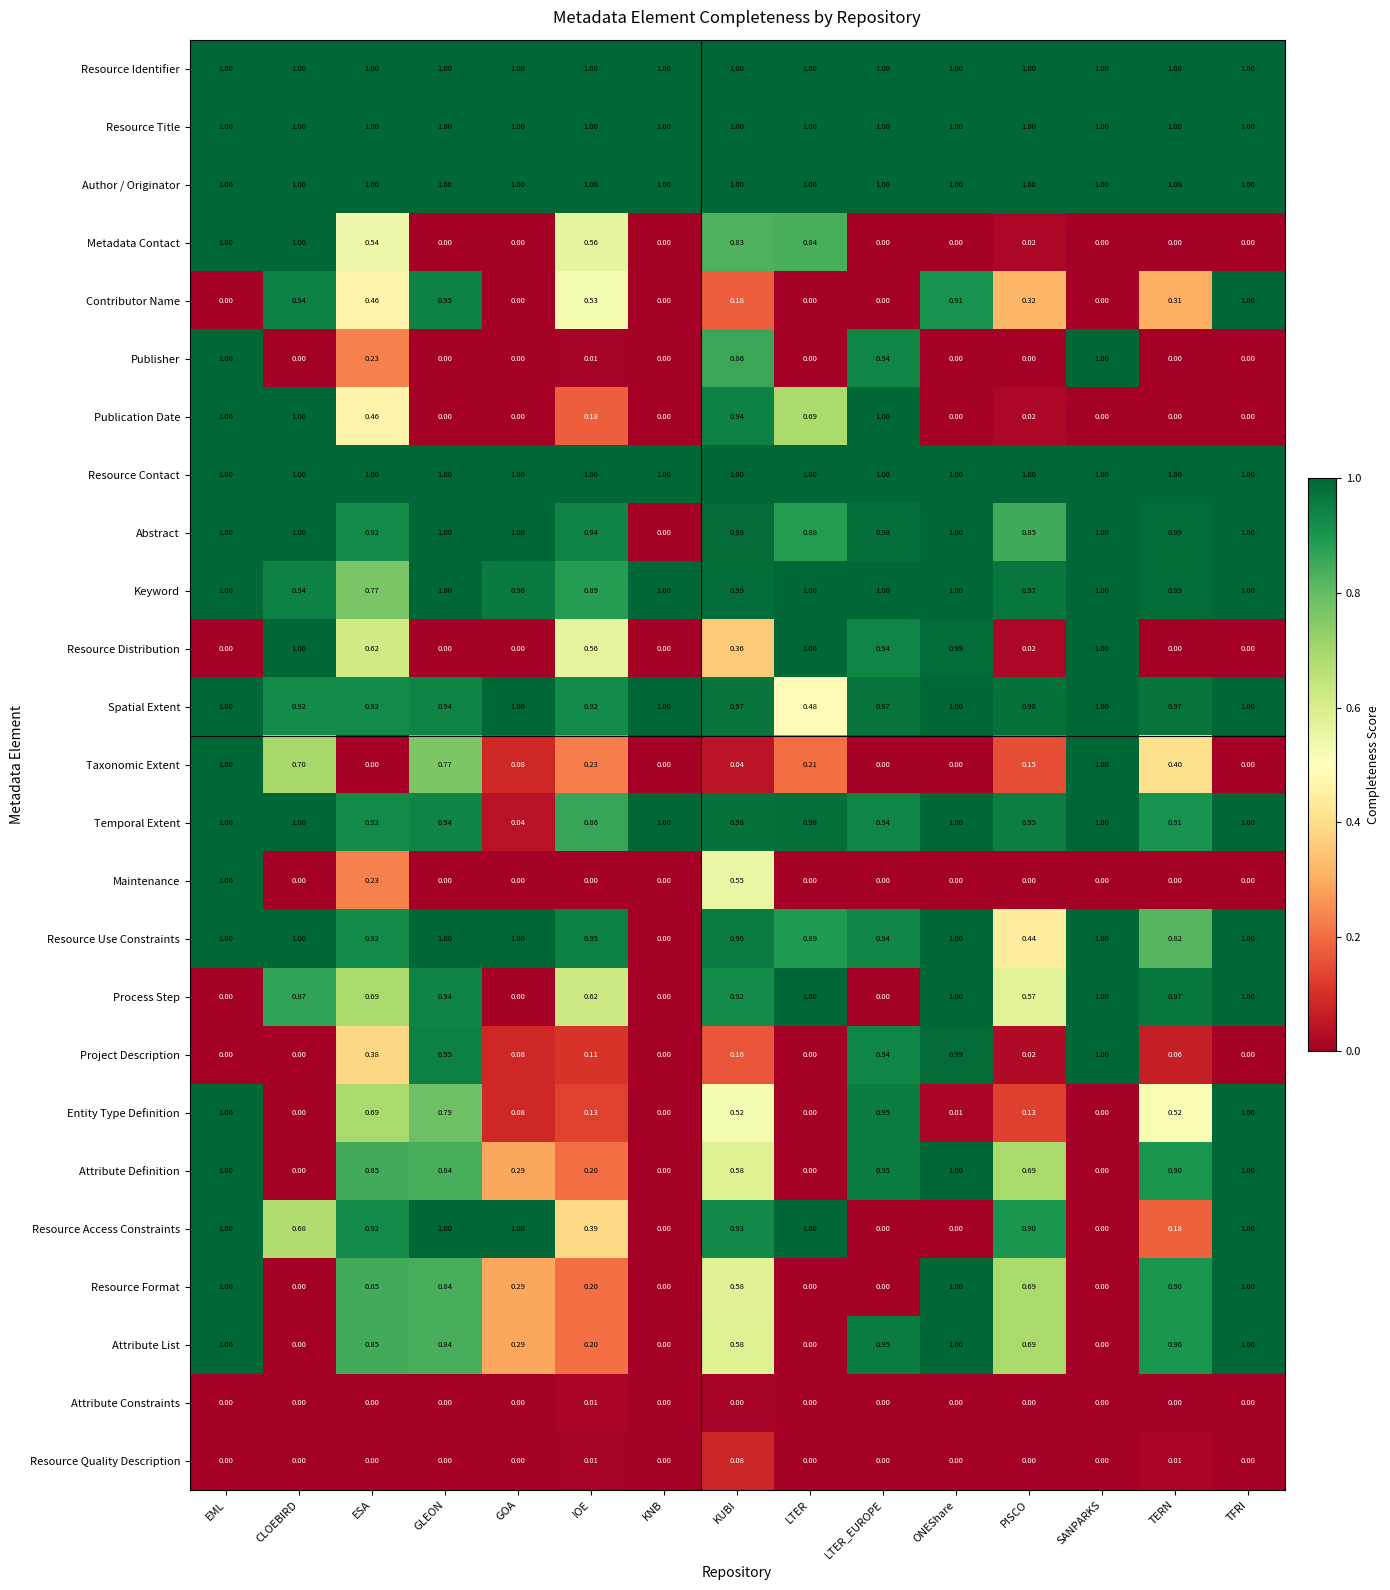

How many distinct data groups are displayed?

25